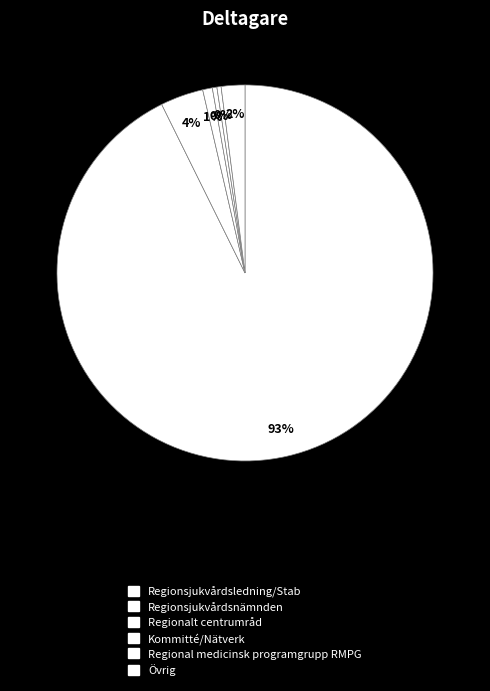

How many segments does this pie chart have?

6